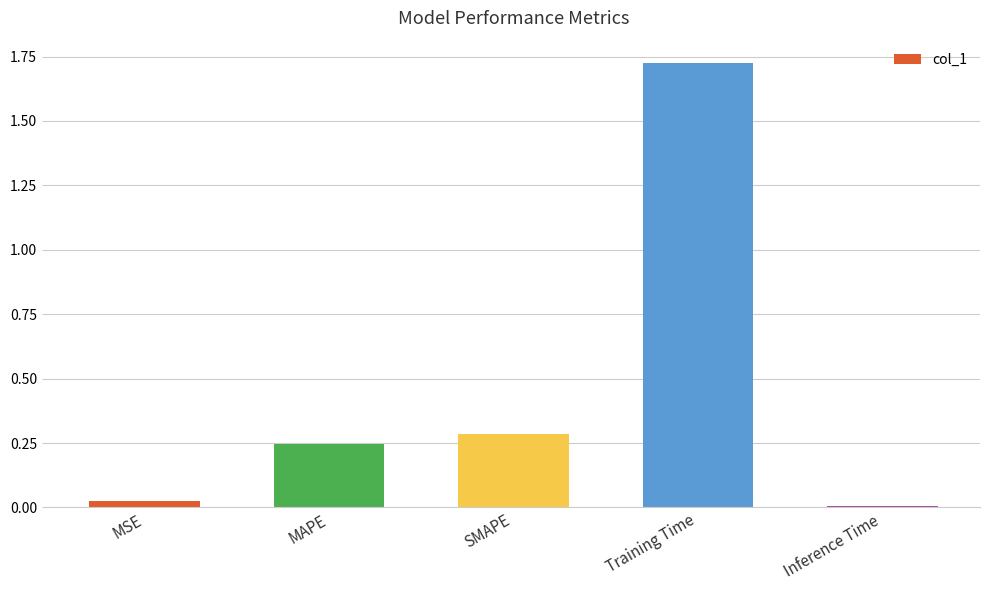

Rank the categories by value from highest to lowest.

Training Time, SMAPE, MAPE, MSE, Inference Time